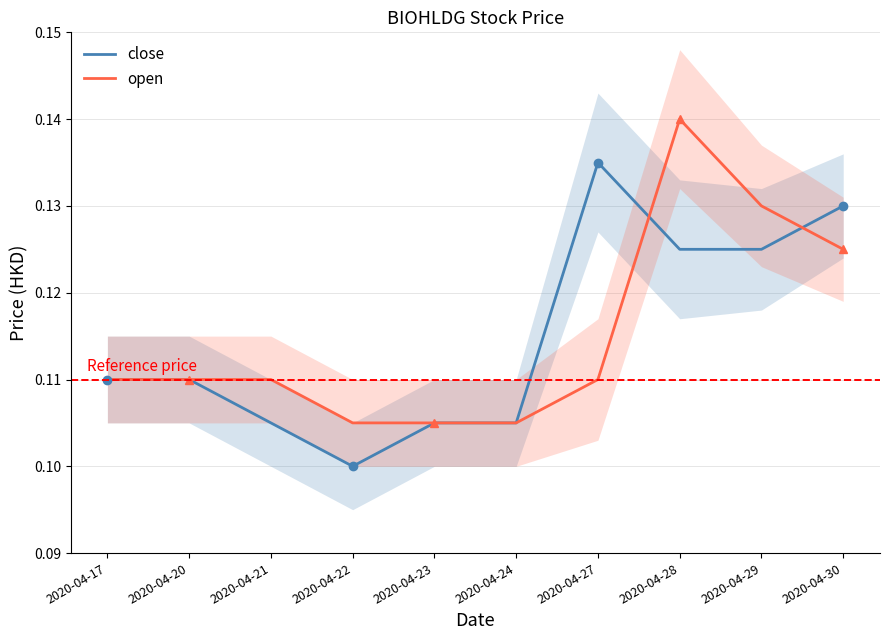

Reading right to left, transcribe all the data shown in this chart.

close: 2020-04-30=0.1	2020-04-29=0.1	2020-04-28=0.1	2020-04-27=0.1	2020-04-24=0.1	2020-04-23=0.1	2020-04-22=0.1	2020-04-21=0.1	2020-04-20=0.1	2020-04-17=0.1
open: 2020-04-30=0.1	2020-04-29=0.1	2020-04-28=0.1	2020-04-27=0.1	2020-04-24=0.1	2020-04-23=0.1	2020-04-22=0.1	2020-04-21=0.1	2020-04-20=0.1	2020-04-17=0.1